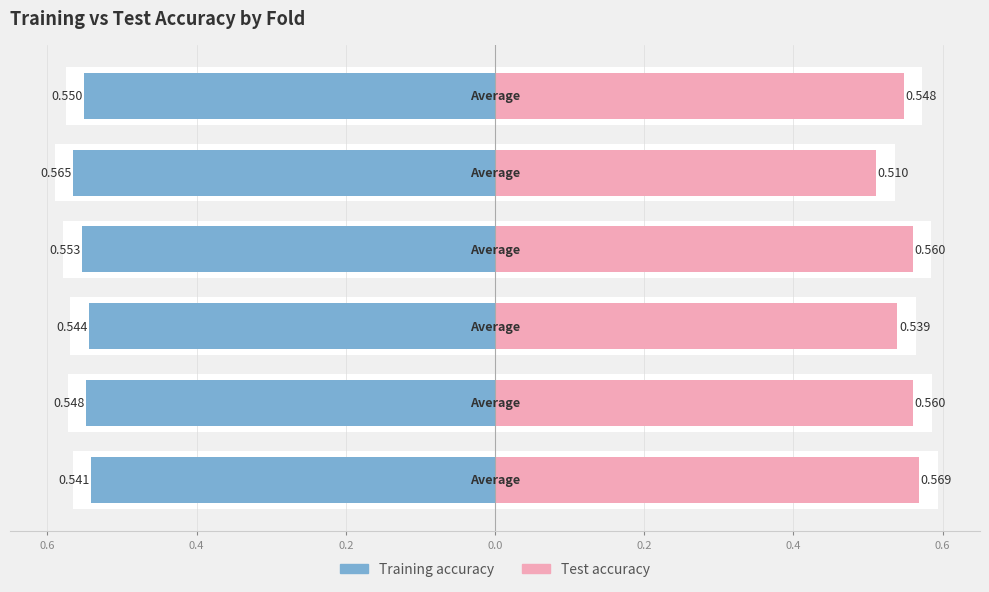

What is the greatest value displayed?

0.6